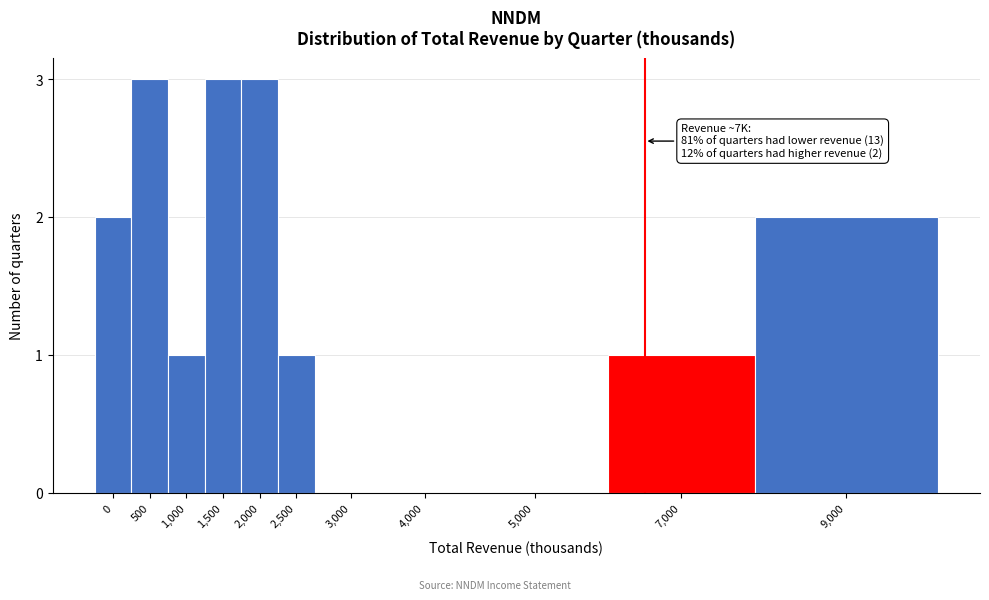

Reading left to right, extract all data points from this chart.

0=2	500=3	1,000=1	1,500=3	2,000=3	2,500=1	3,000=0	4,000=0	5,000=0	7,000=1	9,000=2